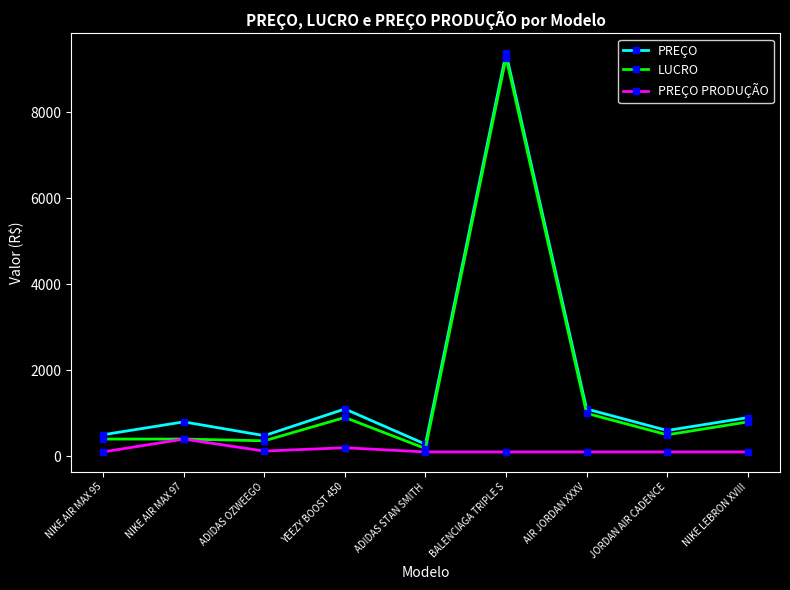

At which category does PREÇO reach its first local peak?

NIKE AIR MAX 97